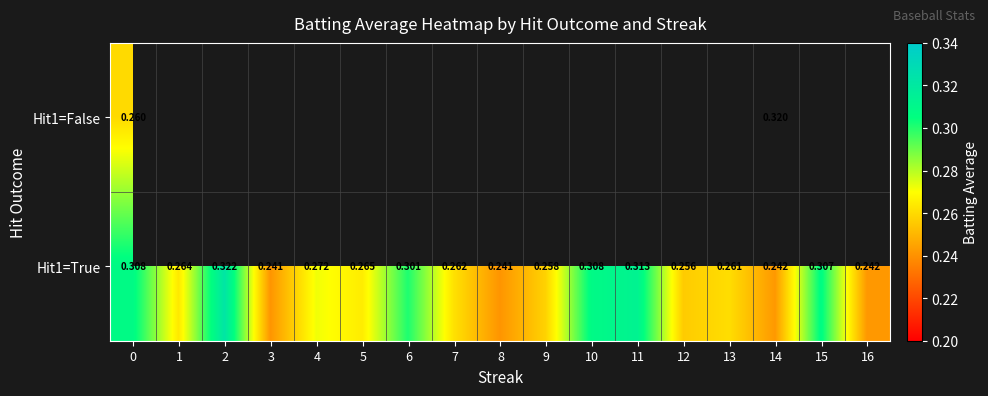

What is the maximum value shown in the chart?

0.3